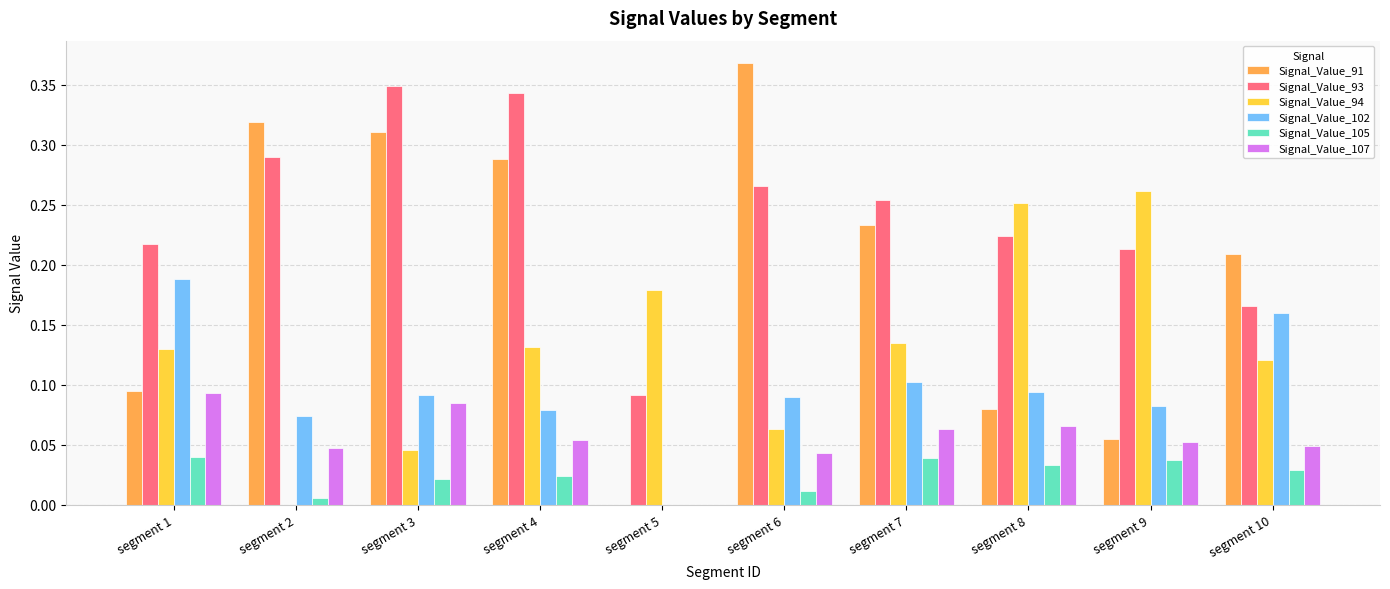

Where is Signal_Value_94 nearest to the value 0?

segment 2